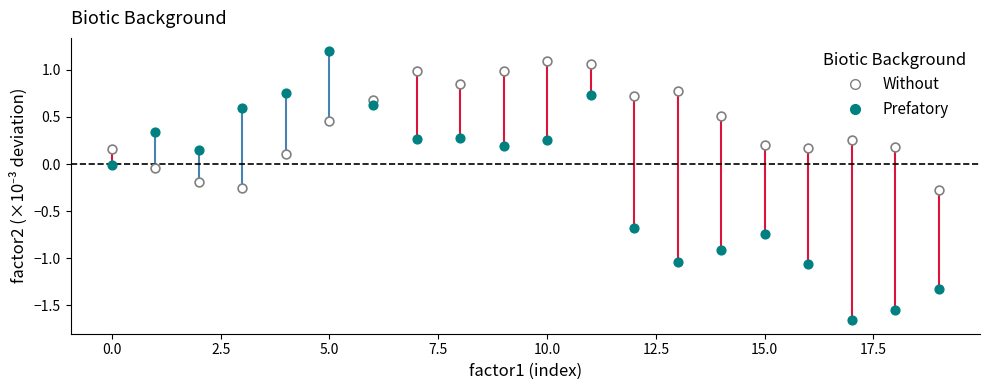

Which series reaches the minimum Y coordinate?

Prefatory